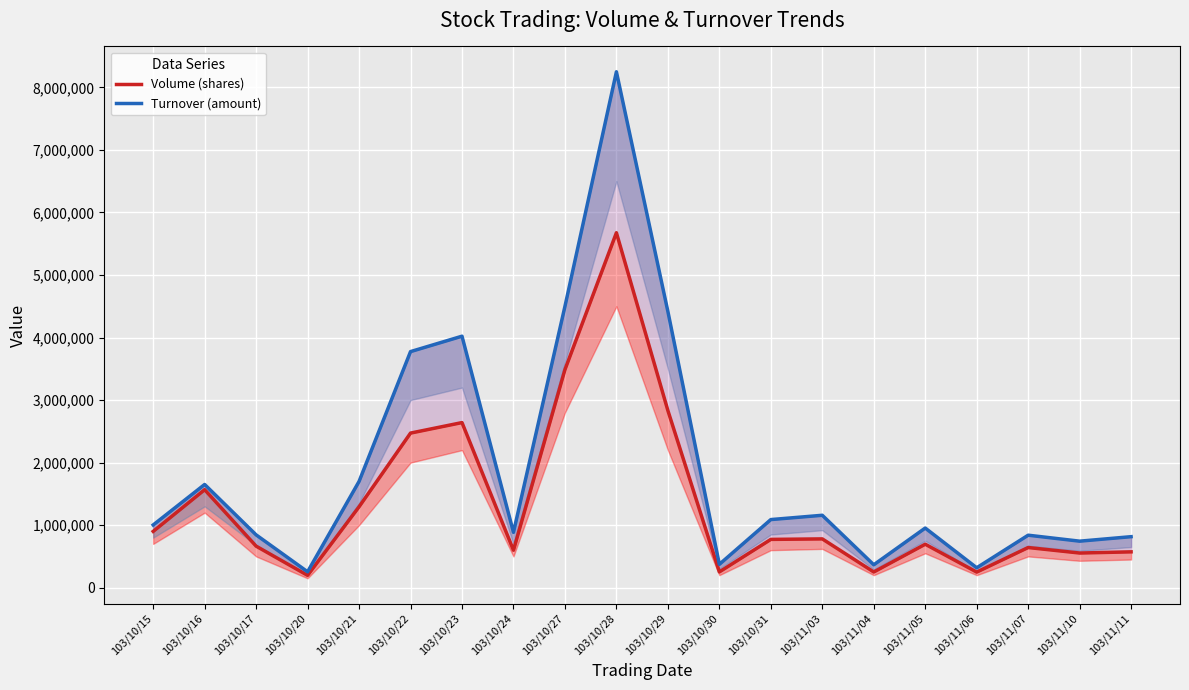

In Volume (shares), how many points are higher than both neighbors (excluding endpoints)?

6